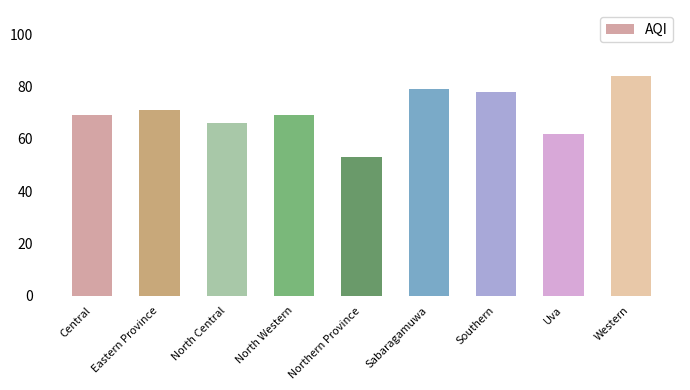

The value at Eastern Province is 71. True or false?

True